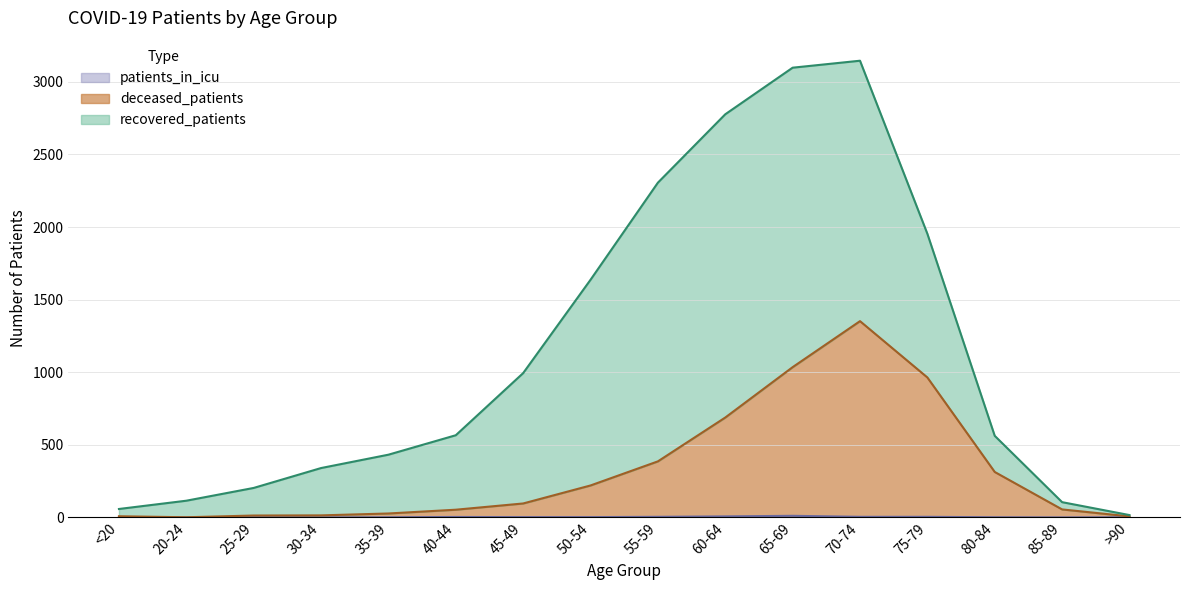

The value of patients_in_icu at 20-24 is 0. True or false?

True